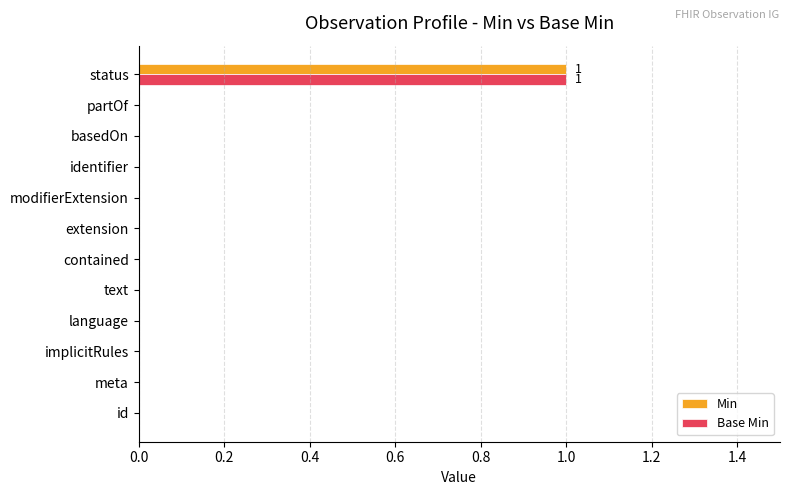

At which category does the chart reach its peak across all series?

status